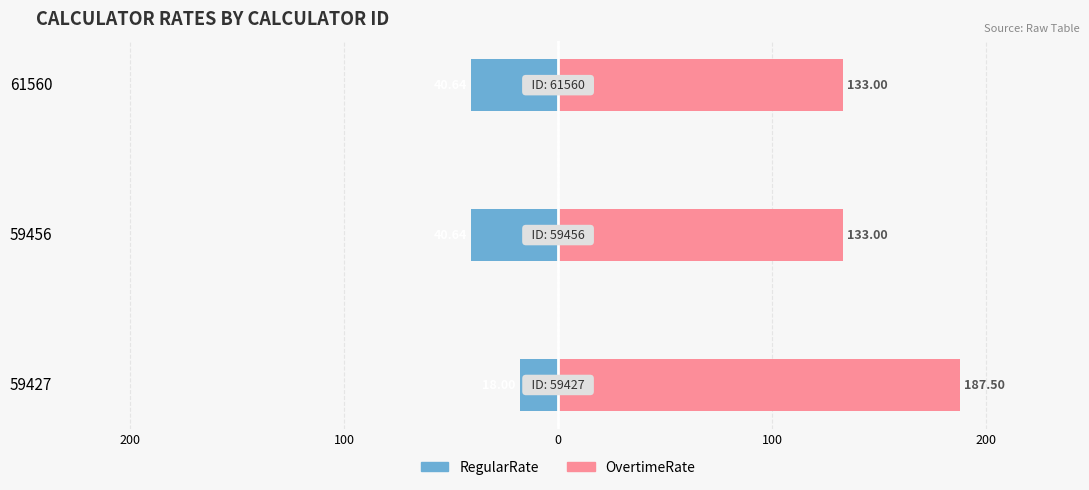

Rank the series by their maximum value, from lowest to highest.

RegularRate, OvertimeRate